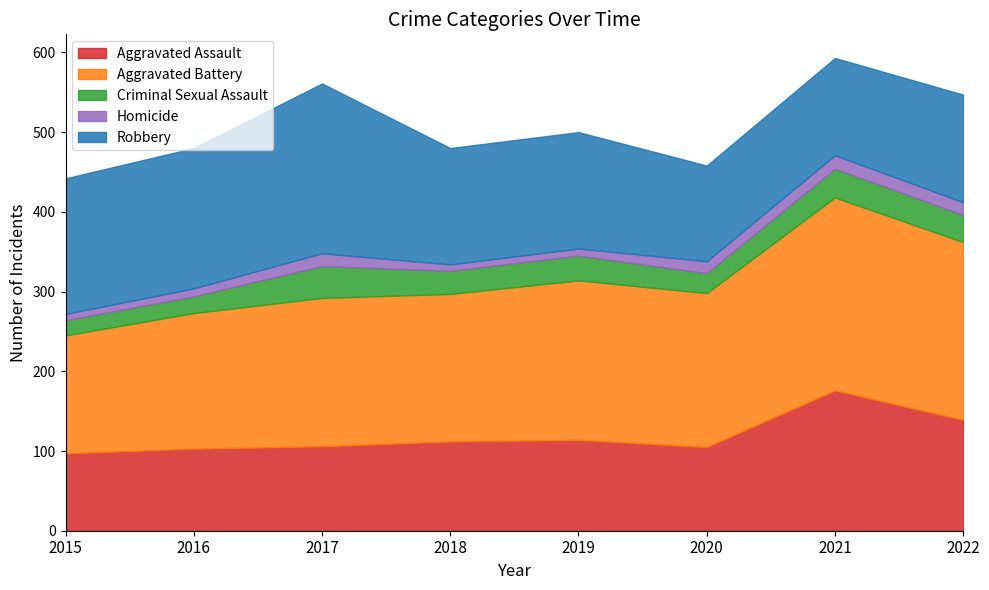

Which category has the highest value across all series?

2021